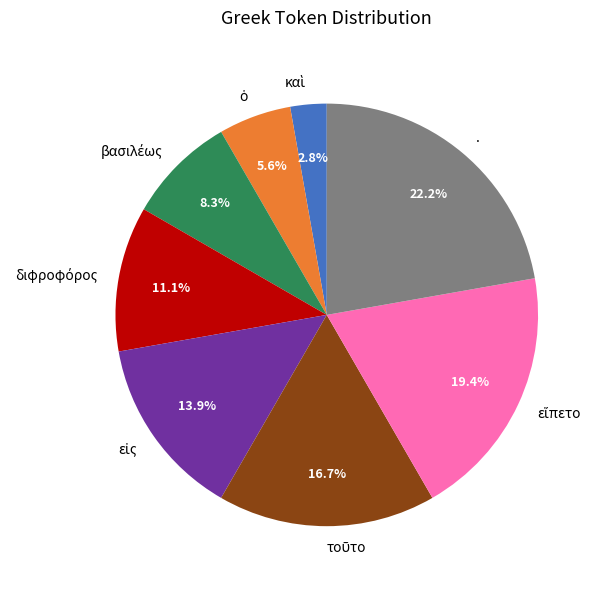

Which slice is the largest?

.